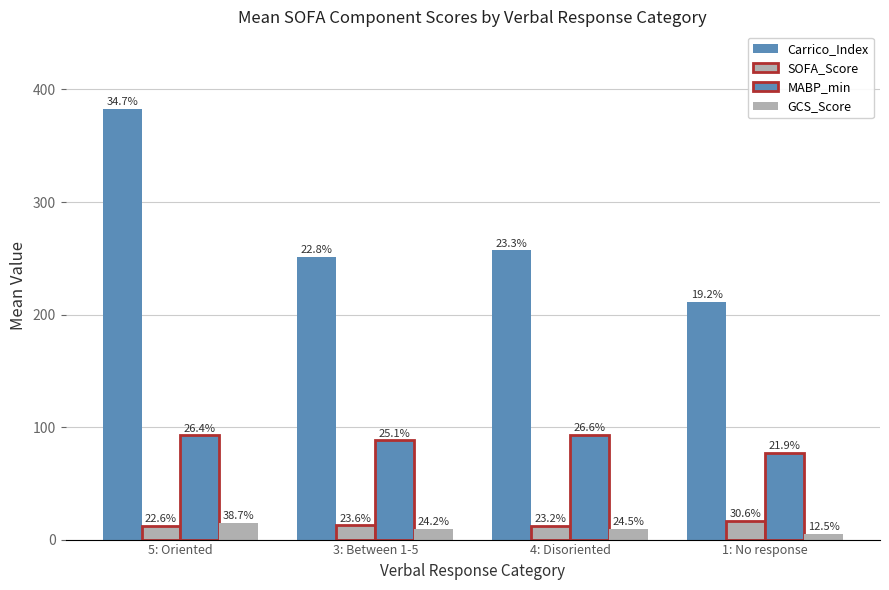

The MABP_min series shows 36.8 at 4: Disoriented. True or false?

False